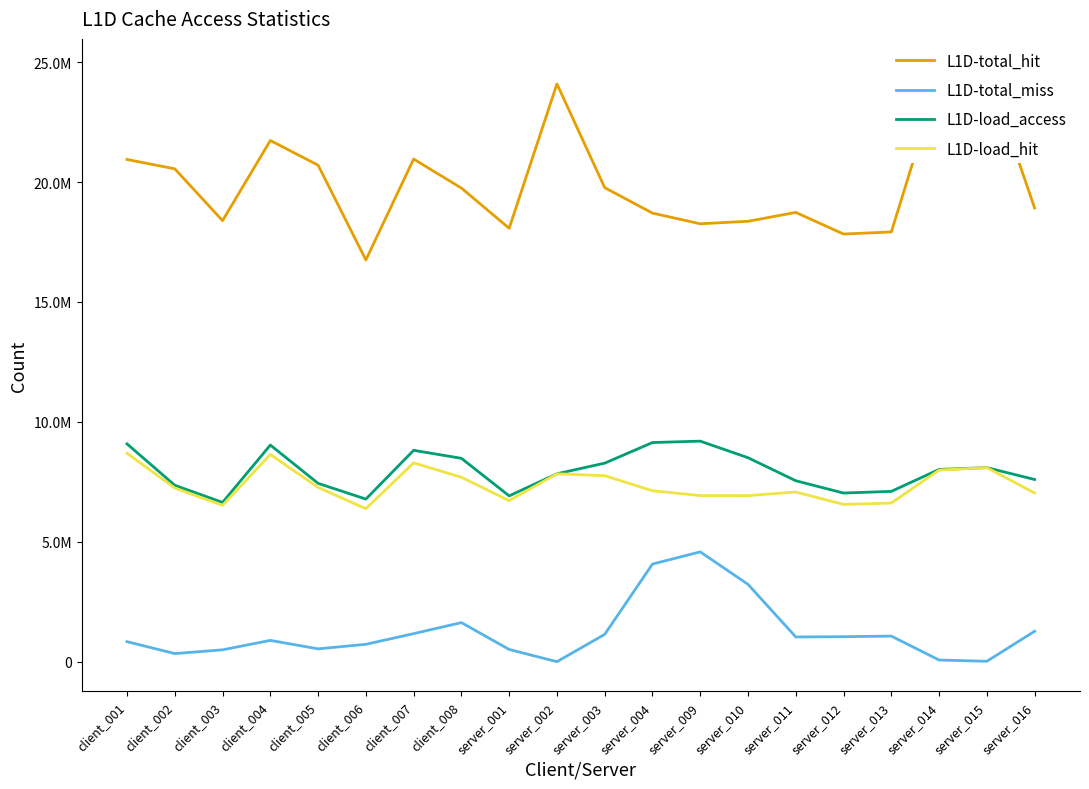

True or false: L1D-load_hit and L1D-load_access cross at least once.

False